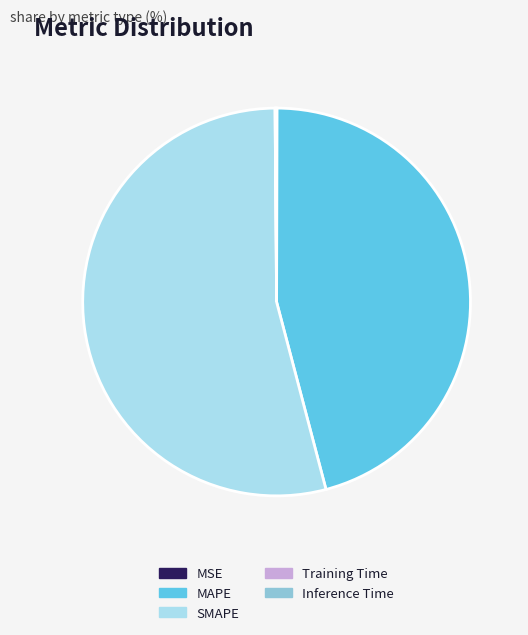

Which category has the biggest portion of the pie?

SMAPE